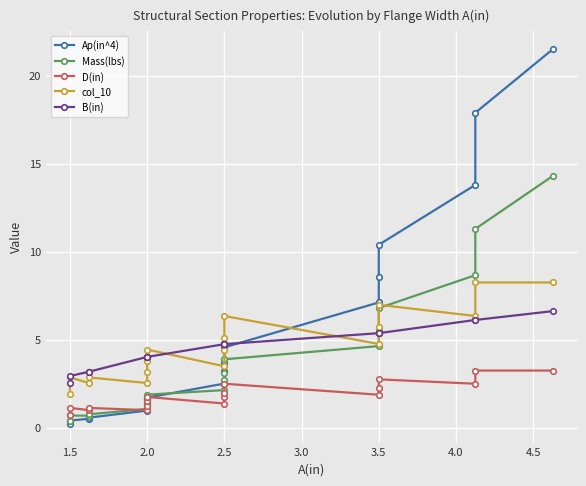

Which series changed the most between 1.5 and 2.5?

Ap(in^4)